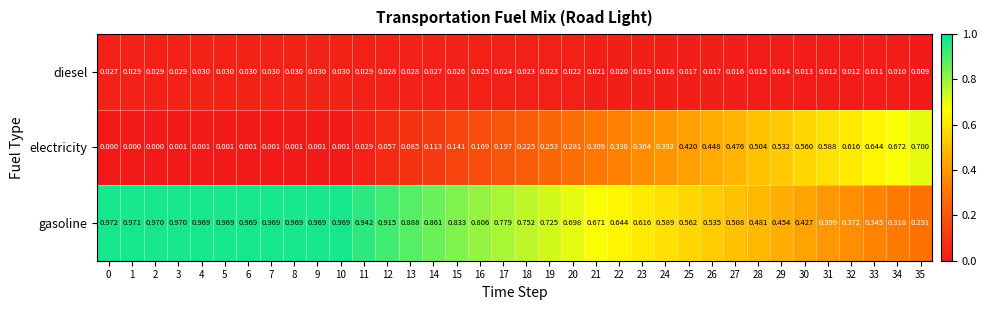

Which series has the largest total across all categories?

gasoline